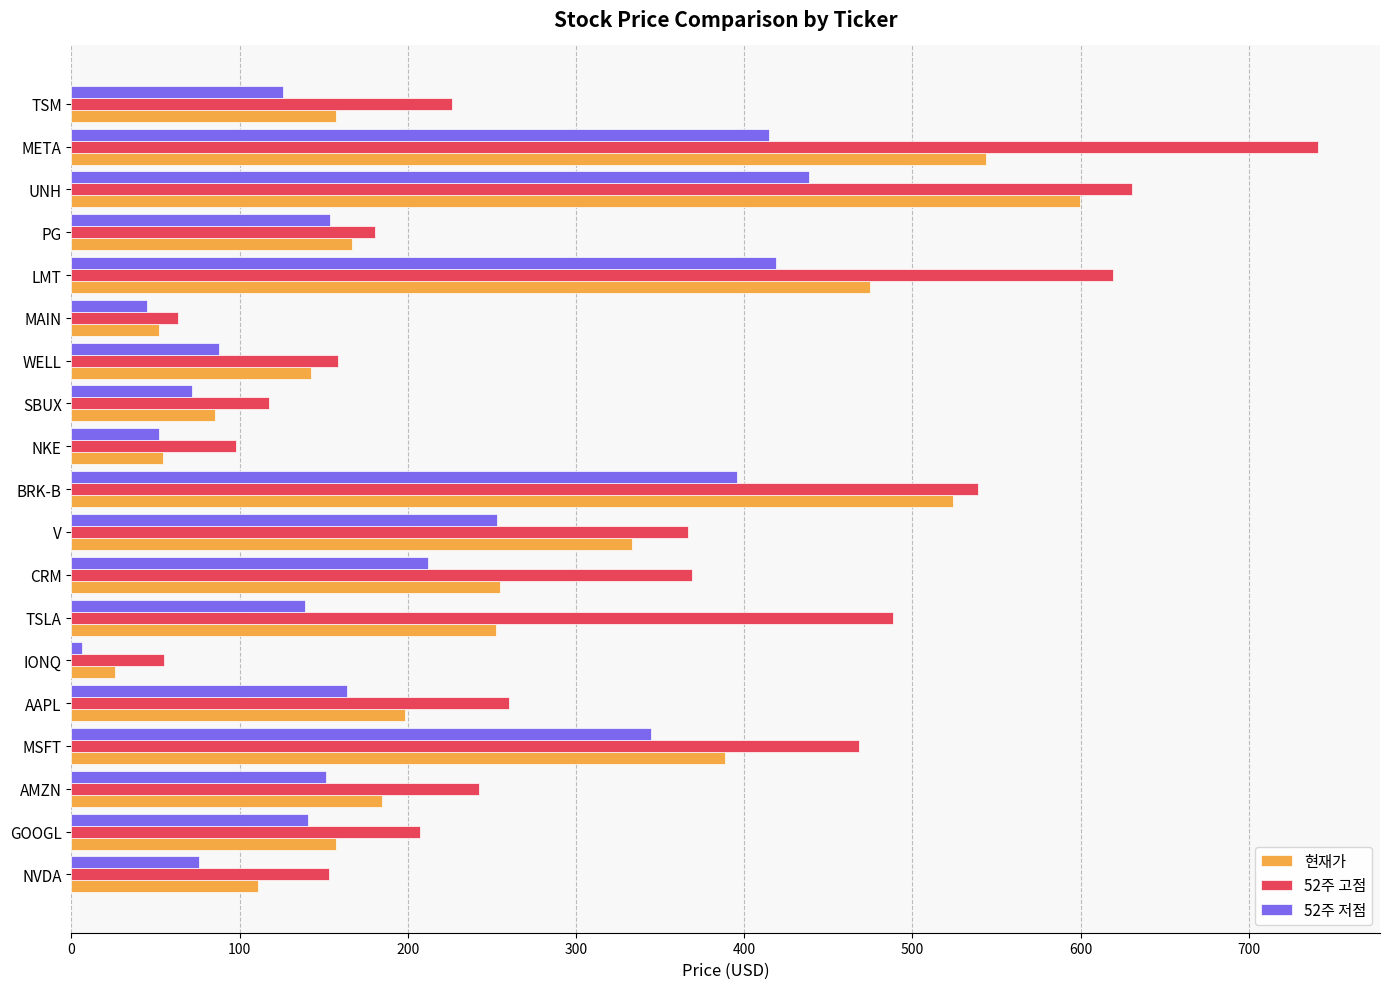

Which series has the largest range (max minus min)?

52주 고점